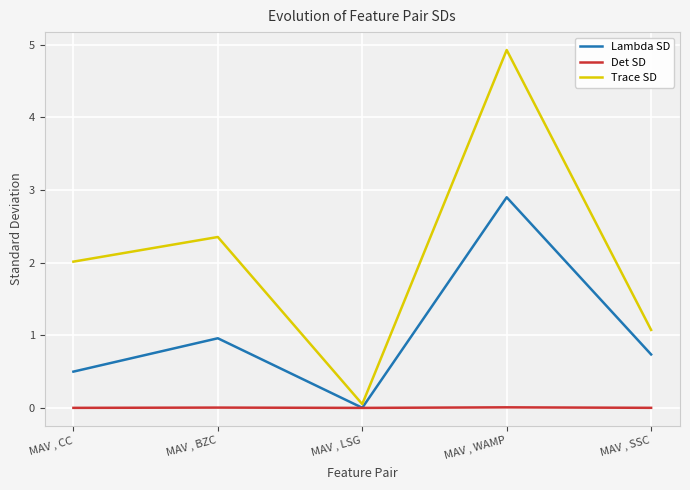

What are all the series names shown in the legend?

Lambda SD, Det SD, Trace SD